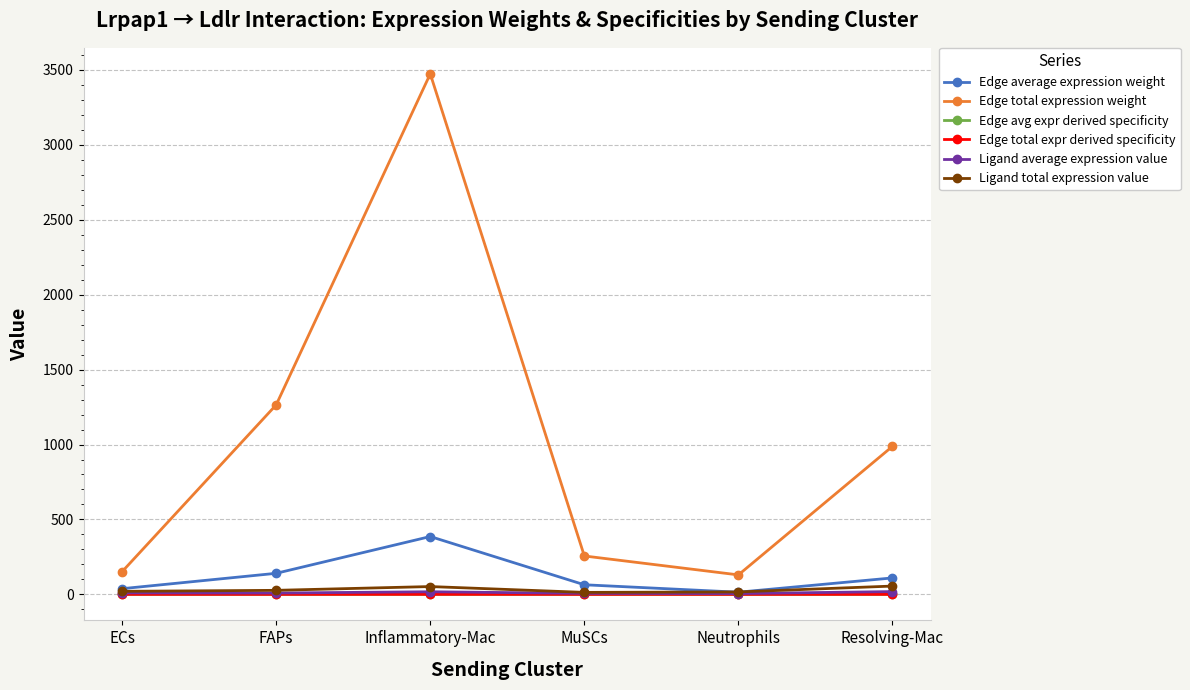

What are all the series names shown in the legend?

Edge average expression weight, Edge total expression weight, Edge avg expr derived specificity, Edge total expr derived specificity, Ligand average expression value, Ligand total expression value